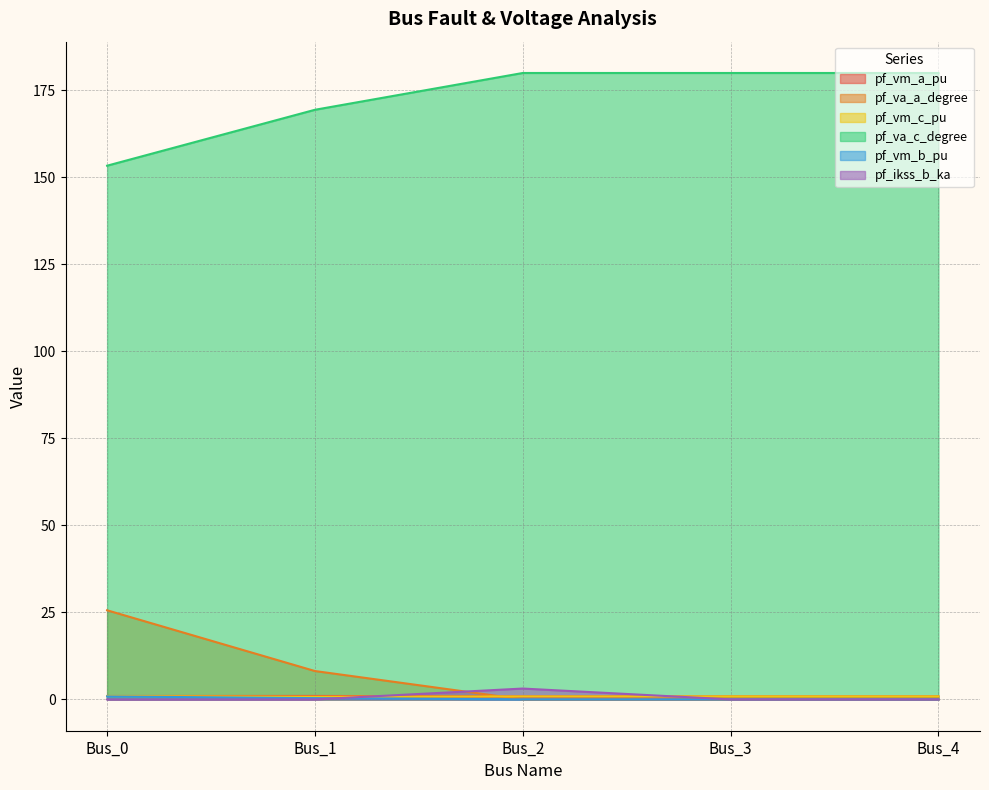

At which category is the sum across all series the highest?

Bus_2